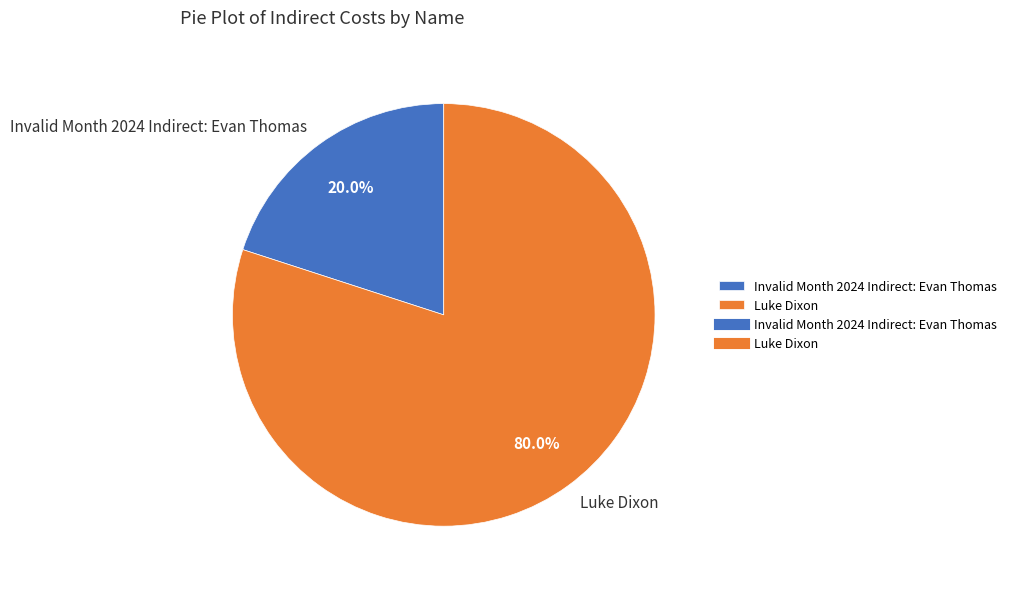

Does Luke Dixon account for over 50% of the chart?

Yes